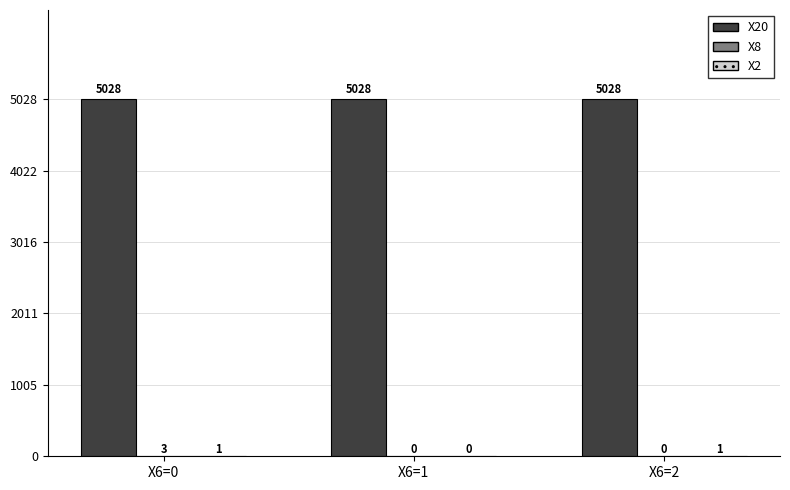

At which category is the sum across all series the highest?

X6=0